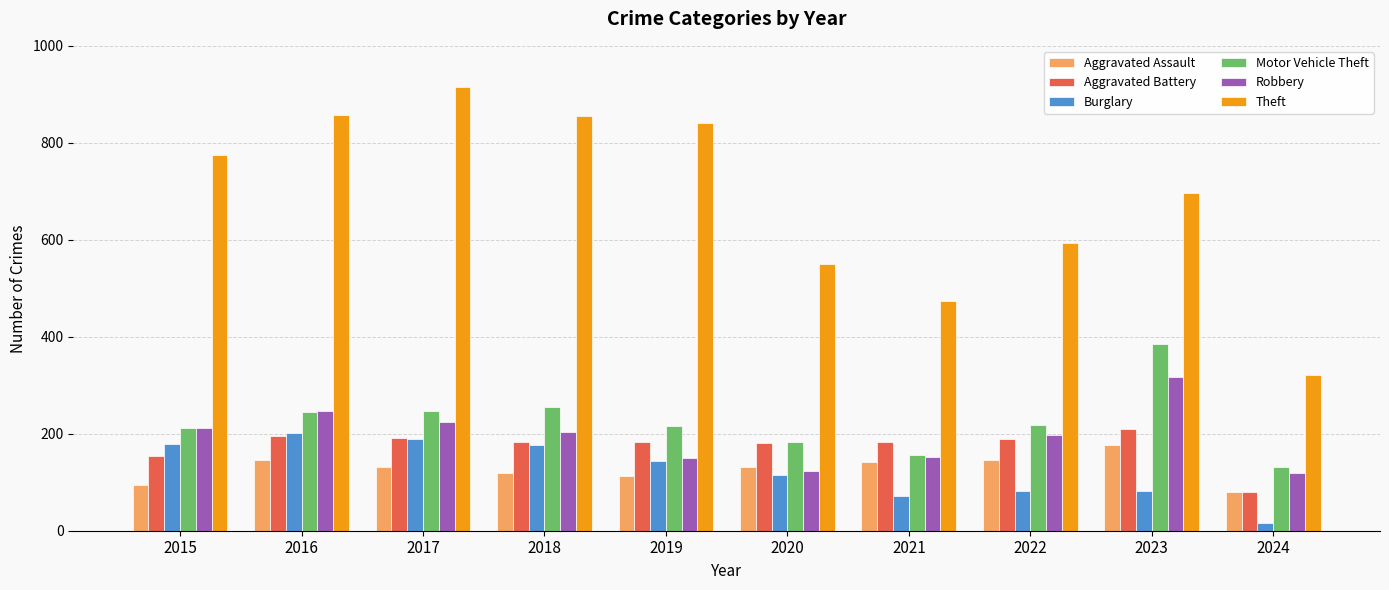

What is the minimum value for Motor Vehicle Theft?

132